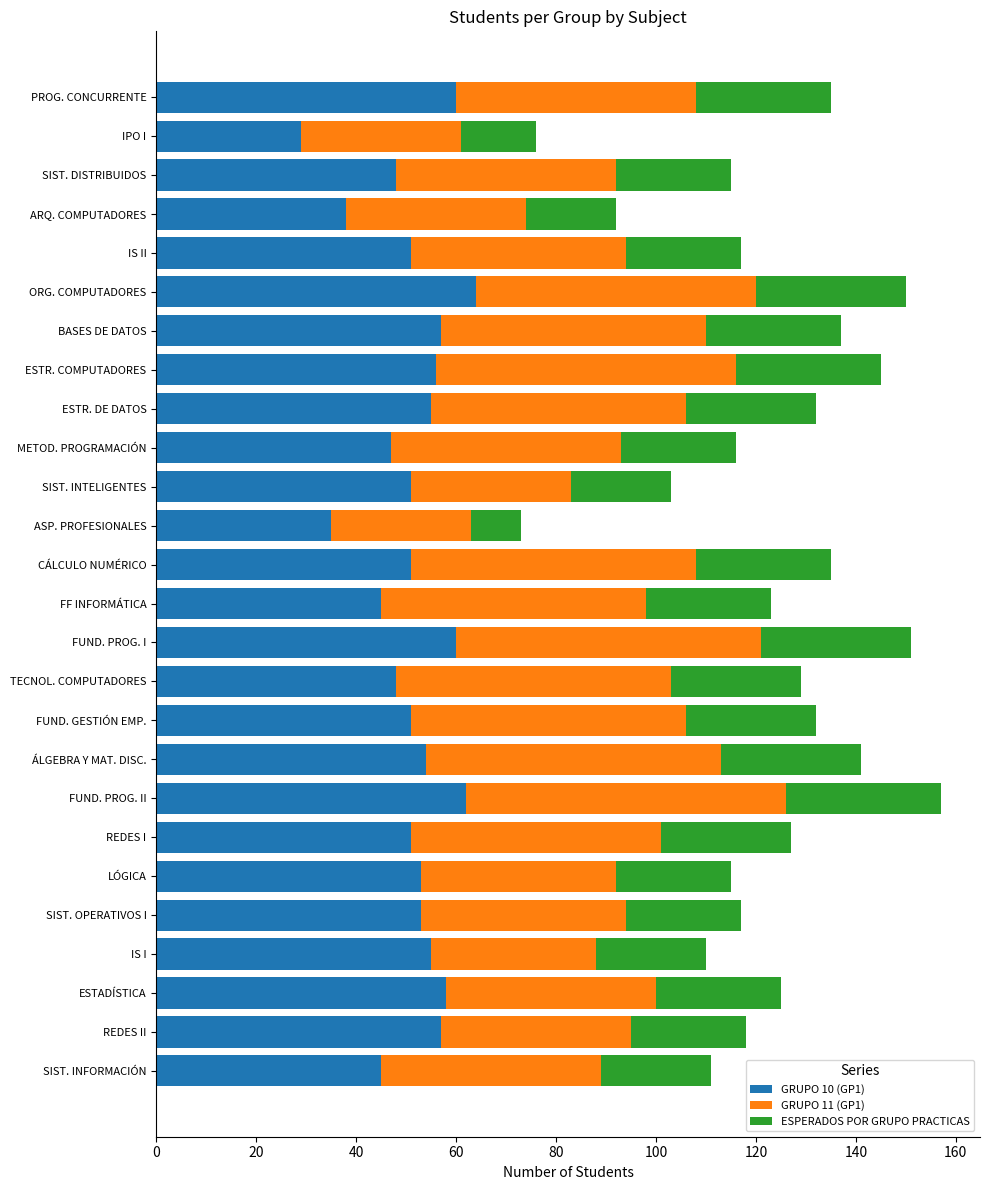

The GRUPO 10 (GP1) series shows 51 at SIST. INTELIGENTES. True or false?

True